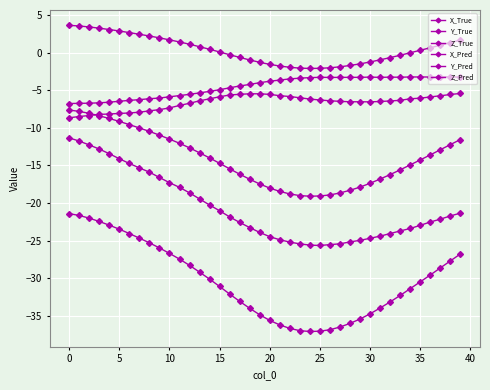

Reading left to right, what are all the values shown in this chart?

X_True: -21.4	-21.7	-22.0	-22.5	-22.9	-23.5	-24.1	-24.7	-25.3	-26.0	-26.7	-27.5	-28.3	-29.2	-30.1	-31.1	-32.1	-33.1	-34.0	-34.9	-35.6	-36.2	-36.7	-37.0	-37.1	-37.1	-36.9	-36.5	-36.0	-35.4	-34.7	-34.0	-33.2	-32.3	-31.4	-30.5	-29.6	-28.6	-27.7	-26.8
Y_True: 3.6	3.6	3.4	3.3	3.1	2.9	2.7	2.5	2.2	2.0	1.7	1.4	1.1	0.8	0.5	0.1	-0.3	-0.6	-1.0	-1.3	-1.6	-1.8	-1.9	-2.1	-2.1	-2.1	-2.0	-1.9	-1.7	-1.5	-1.2	-0.9	-0.6	-0.3	-0.0	0.3	0.7	1.0	1.3	1.7
Z_True: -7.6	-7.8	-8.1	-8.4	-8.8	-9.1	-9.6	-10.0	-10.5	-11.0	-11.5	-12.1	-12.7	-13.3	-14.0	-14.7	-15.5	-16.2	-16.8	-17.5	-18.0	-18.5	-18.8	-19.0	-19.1	-19.1	-18.9	-18.7	-18.3	-17.9	-17.4	-16.8	-16.2	-15.6	-14.9	-14.3	-13.6	-12.9	-12.2	-11.5
X_Pred: -11.3	-11.8	-12.3	-12.8	-13.4	-14.1	-14.7	-15.3	-15.9	-16.6	-17.3	-17.9	-18.6	-19.5	-20.3	-21.0	-21.8	-22.6	-23.3	-23.9	-24.5	-24.9	-25.2	-25.4	-25.6	-25.6	-25.5	-25.4	-25.2	-25.0	-24.7	-24.4	-24.1	-23.7	-23.4	-23.0	-22.5	-22.1	-21.7	-21.3
Y_Pred: -6.8	-6.7	-6.7	-6.7	-6.6	-6.5	-6.3	-6.2	-6.1	-6.0	-5.9	-5.7	-5.5	-5.3	-5.1	-4.9	-4.7	-4.4	-4.2	-4.0	-3.8	-3.6	-3.5	-3.4	-3.3	-3.3	-3.3	-3.3	-3.3	-3.3	-3.2	-3.3	-3.3	-3.3	-3.2	-3.2	-3.2	-3.2	-3.2	-3.3
Z_Pred: -8.7	-8.5	-8.4	-8.2	-8.2	-8.1	-8.0	-7.9	-7.7	-7.6	-7.3	-7.0	-6.7	-6.4	-6.1	-5.9	-5.6	-5.5	-5.5	-5.5	-5.5	-5.7	-5.8	-6.0	-6.2	-6.3	-6.4	-6.5	-6.5	-6.5	-6.5	-6.5	-6.4	-6.3	-6.1	-6.0	-5.9	-5.7	-5.6	-5.4